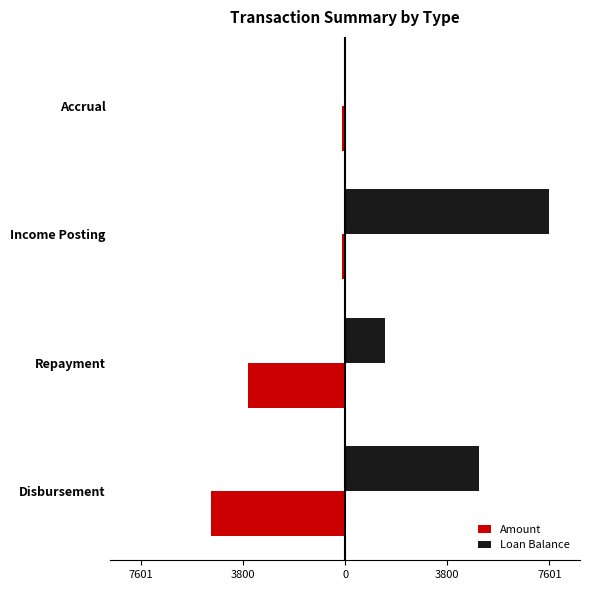

What are all the series names shown in the legend?

Amount, Loan Balance